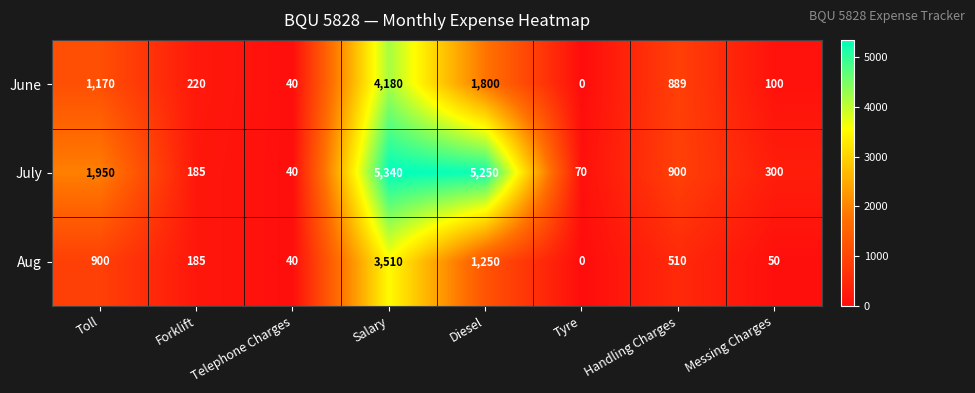

What is the highest value of the Aug series?

3510